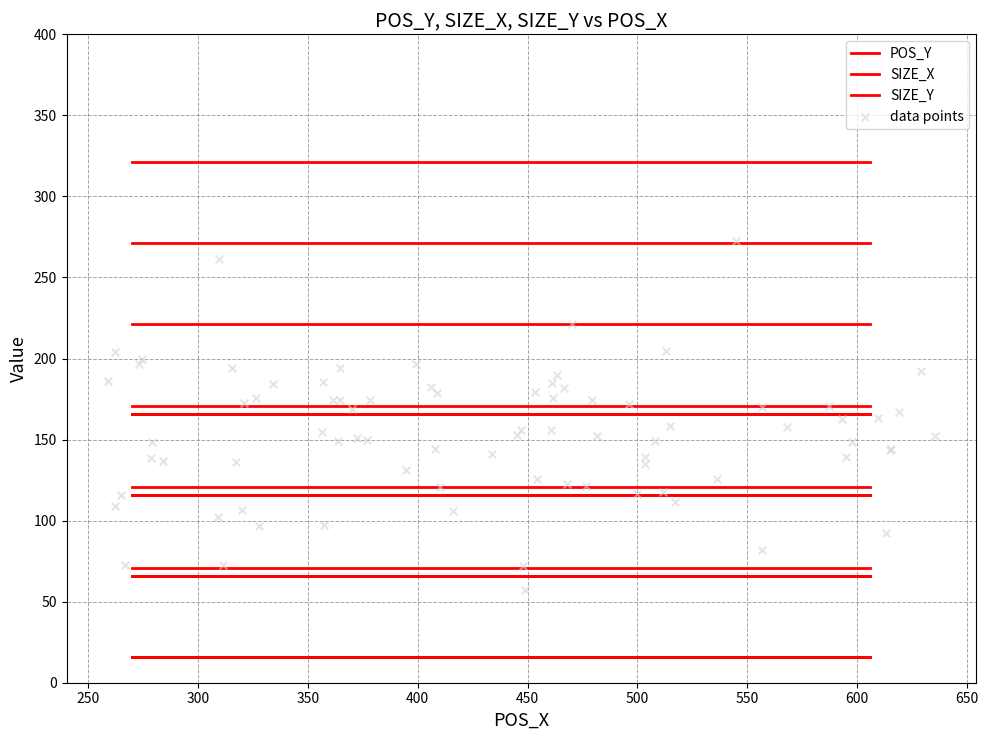

What are all the series names shown in the legend?

POS_Y, SIZE_X, SIZE_Y